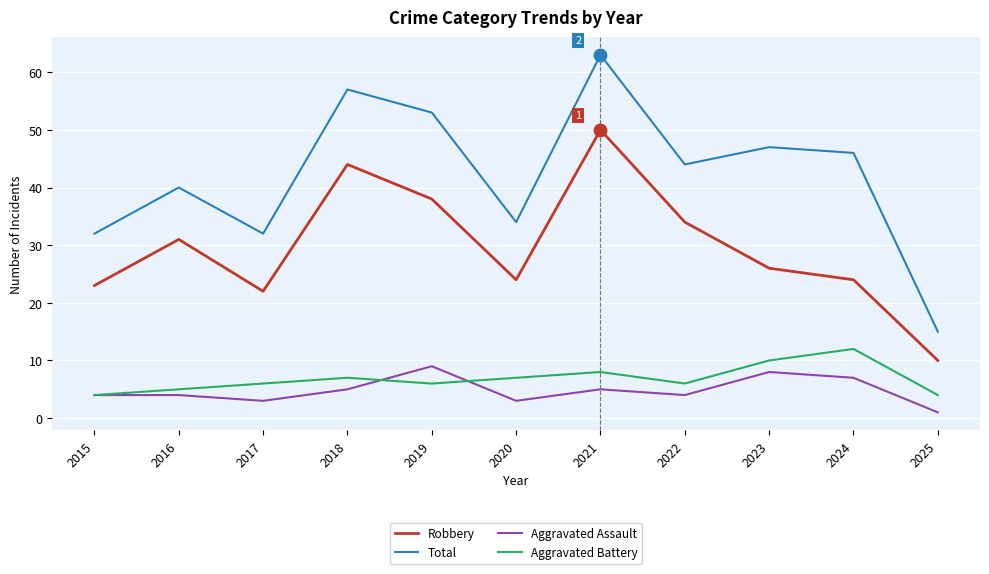

True or false: Robbery has more than 0 interior local peaks.

True